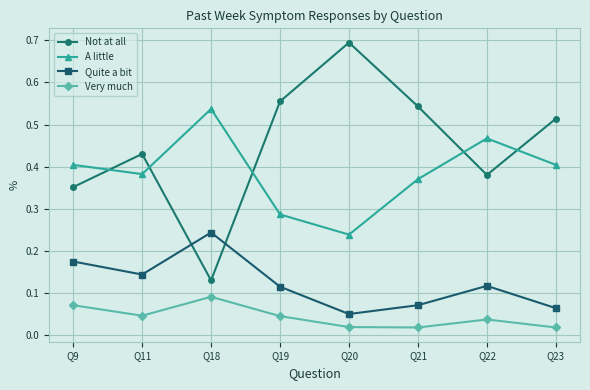

True or false: Very much and A little intersect in this chart.

False